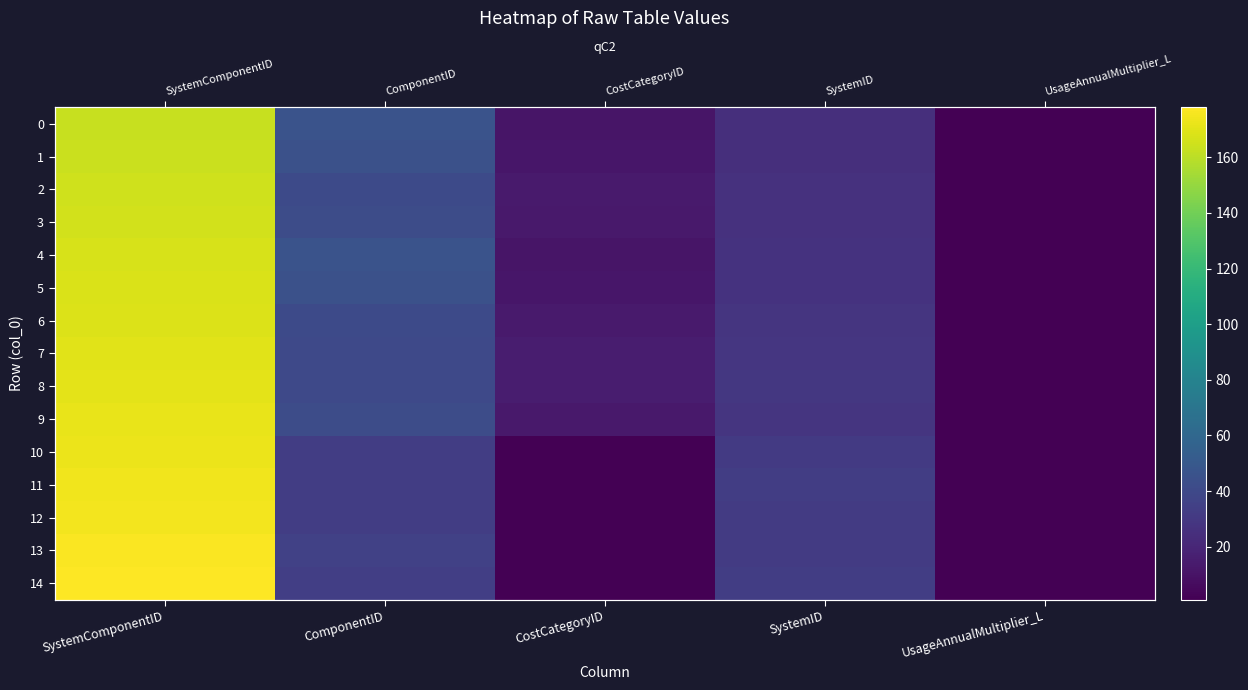

Rank the series by their maximum value, from lowest to highest.

0, 1, 2, 3, 4, 5, 6, 7, 8, 9, 10, 11, 12, 13, 14